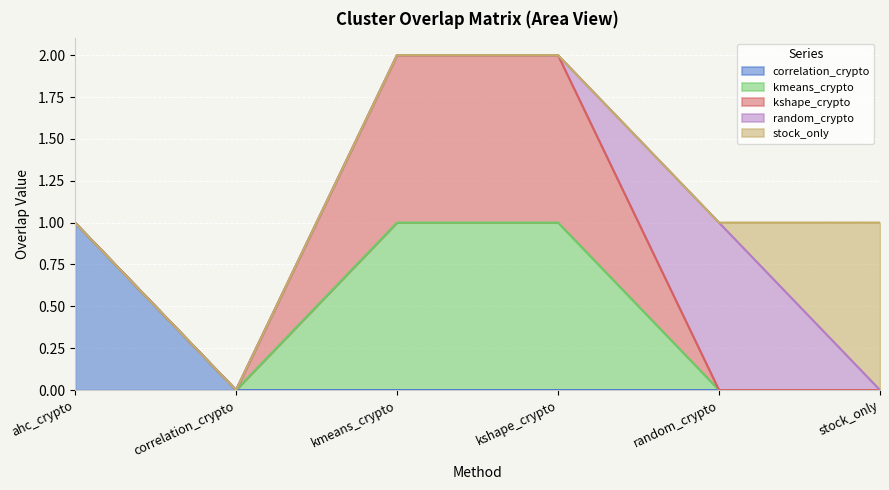

The value of kshape_crypto at ahc_crypto is 0. True or false?

True